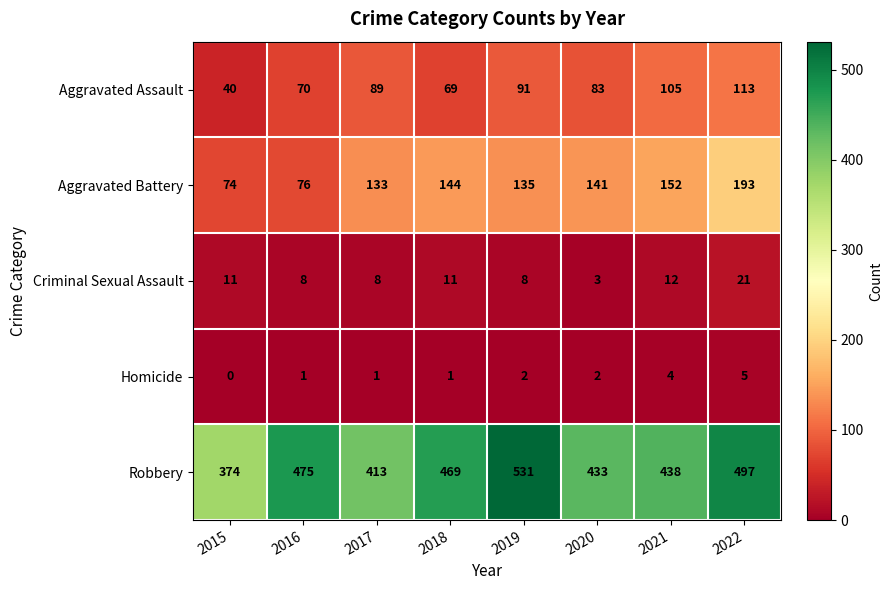

Is it true that Aggravated Battery equals 29 at 2015?

False